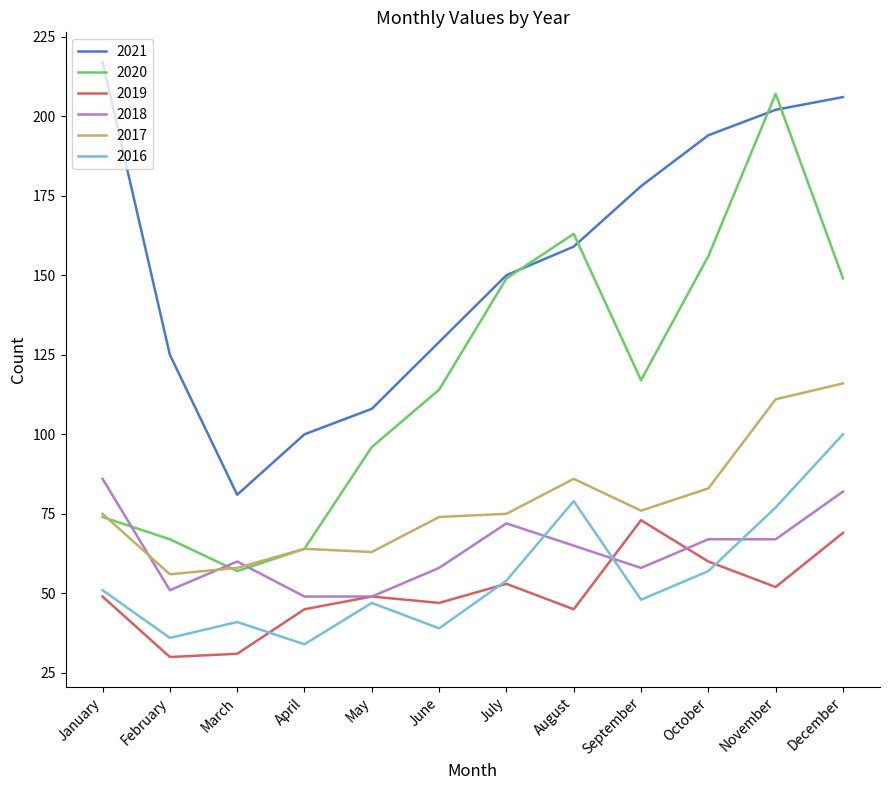

Between October and December, which series saw the biggest shift?

2016